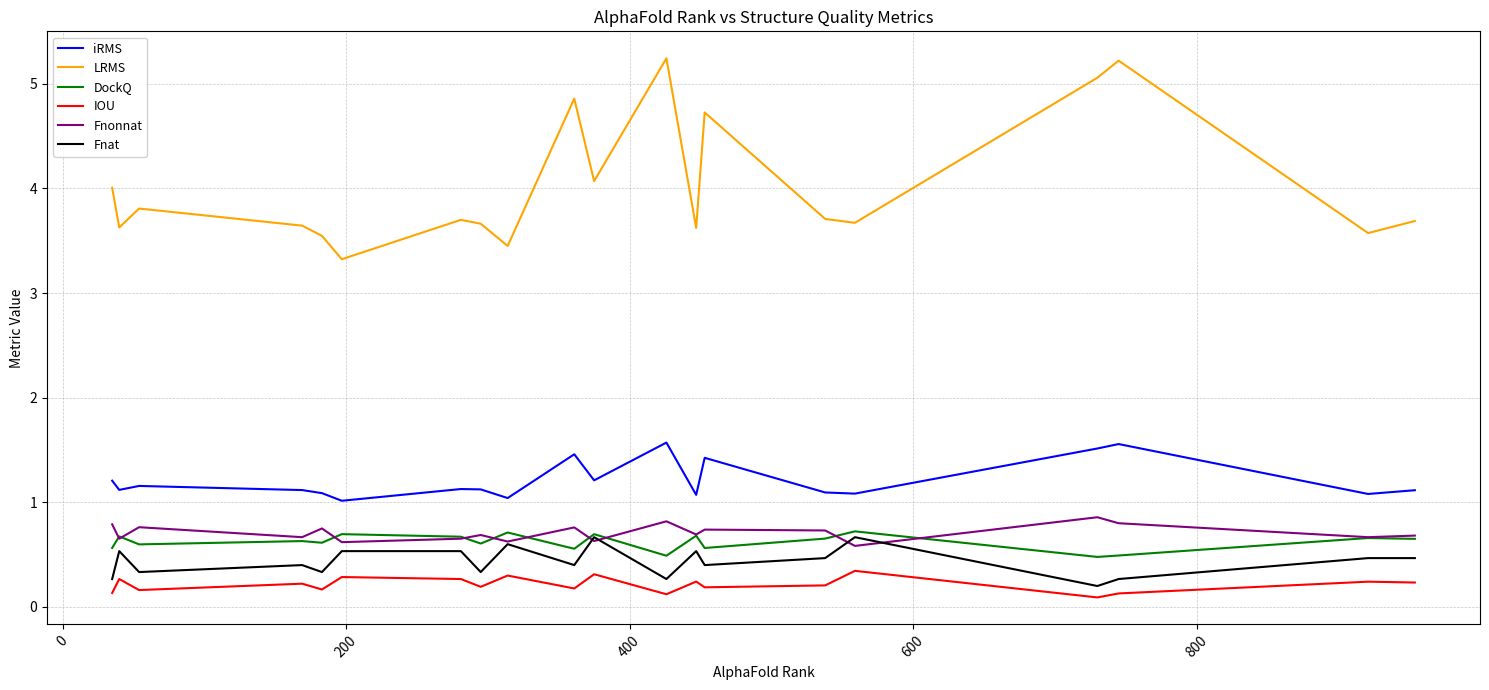

Which series has the largest range (max minus min)?

LRMS